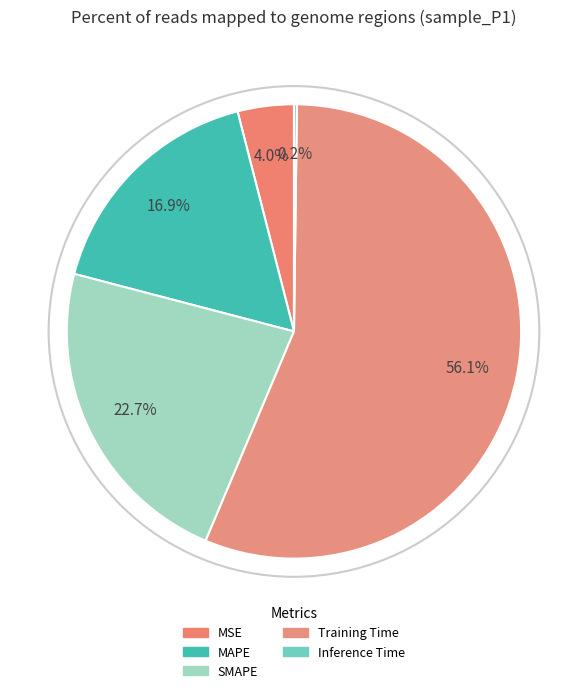

True or false: MAPE accounts for 31% of the total.

False